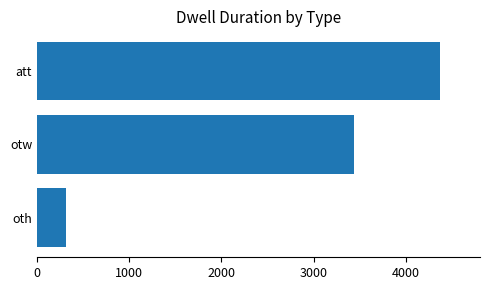

The value at att is 4368. True or false?

True